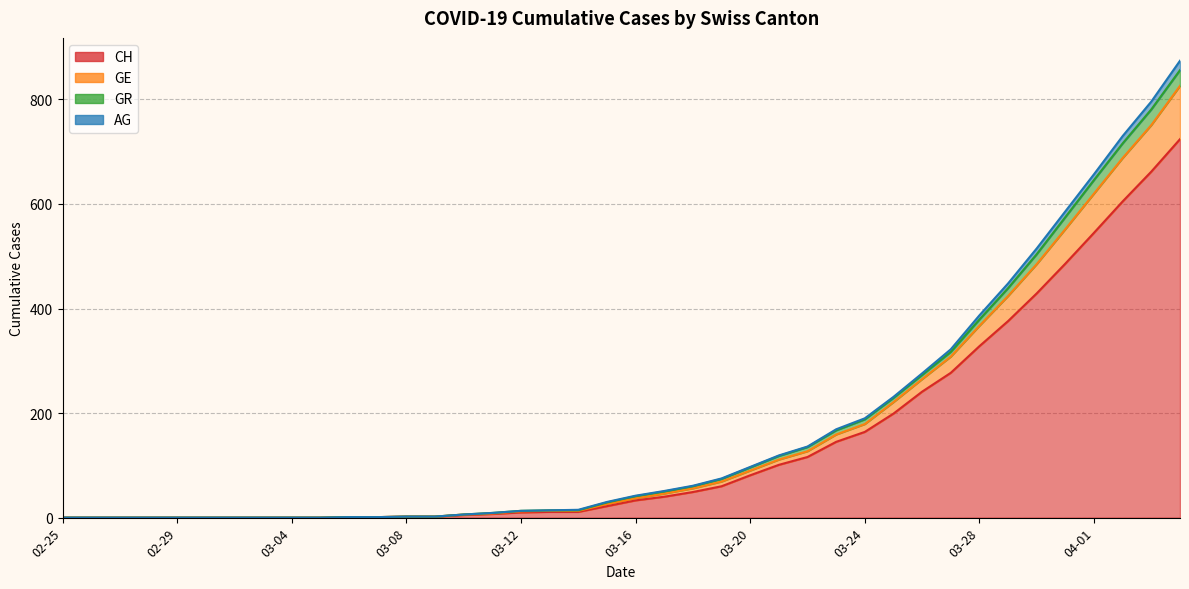

At which label is AG closest to 413?

2020-03-29